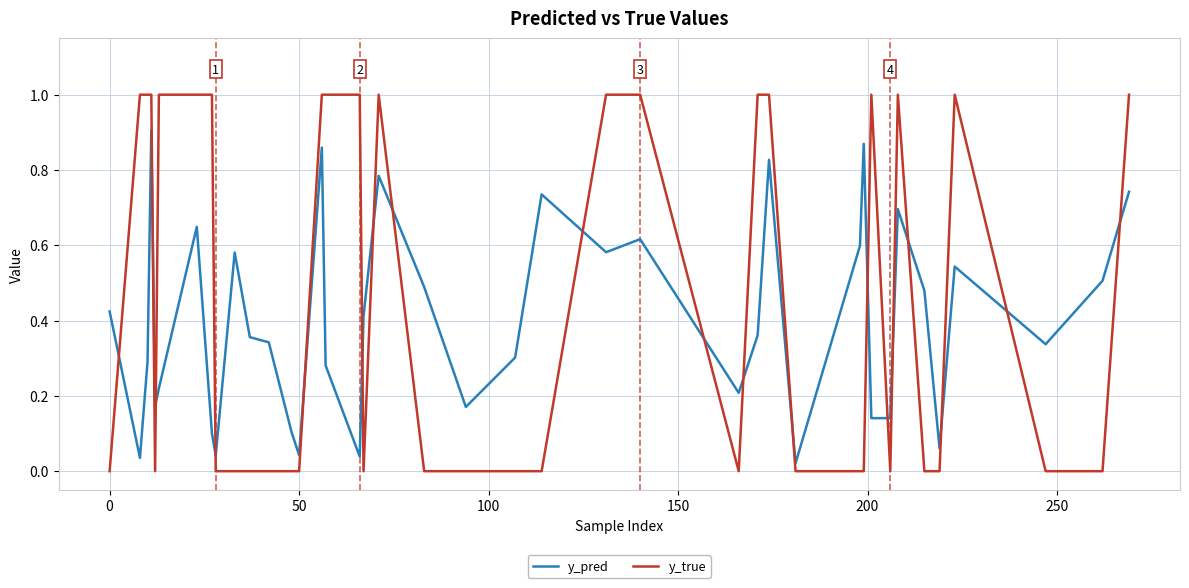

Which series has the widest spread of values?

y_true